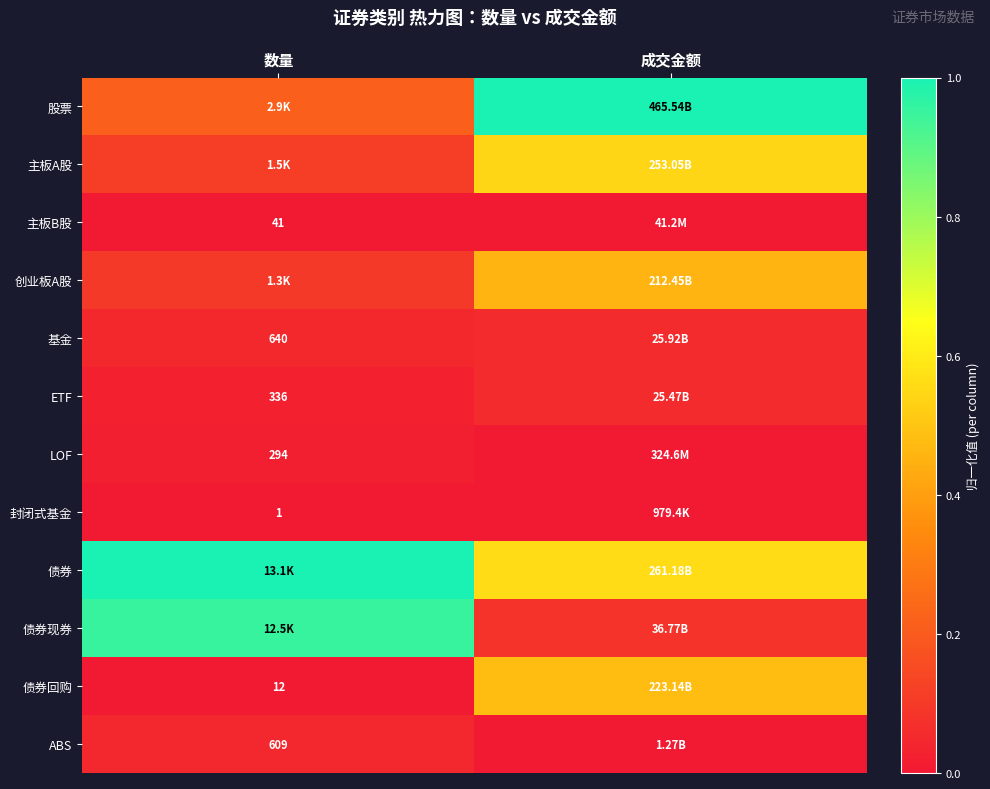

Is the value of 基金 at 数量 greater than the value of 股票 at 成交金额?

No